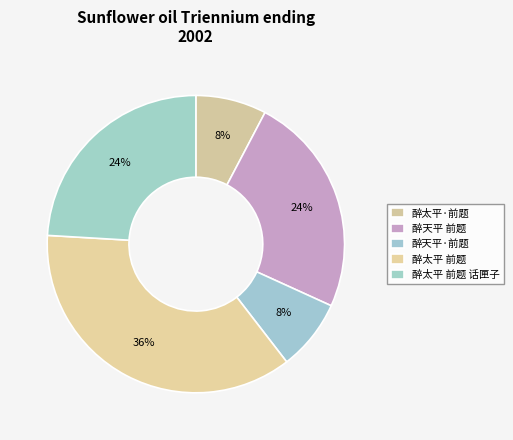

Does 醉天平·前题 represent more than half of the total?

No